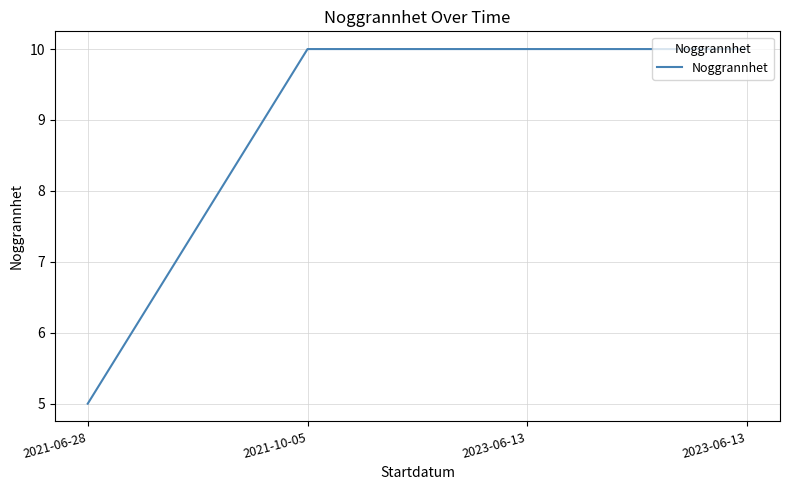

Does the chart have visible grid lines?

Yes